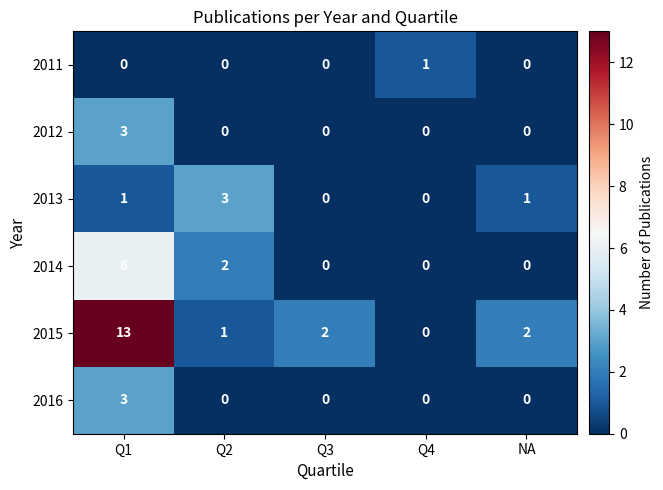

At which category does the chart reach its peak across all series?

Q1